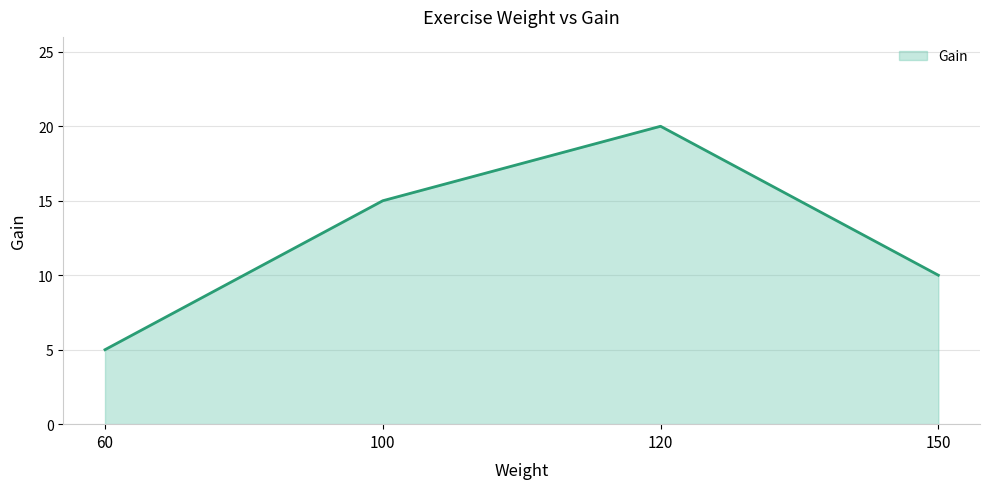

How many interior local peaks (higher than both neighbors) does the data have?

1